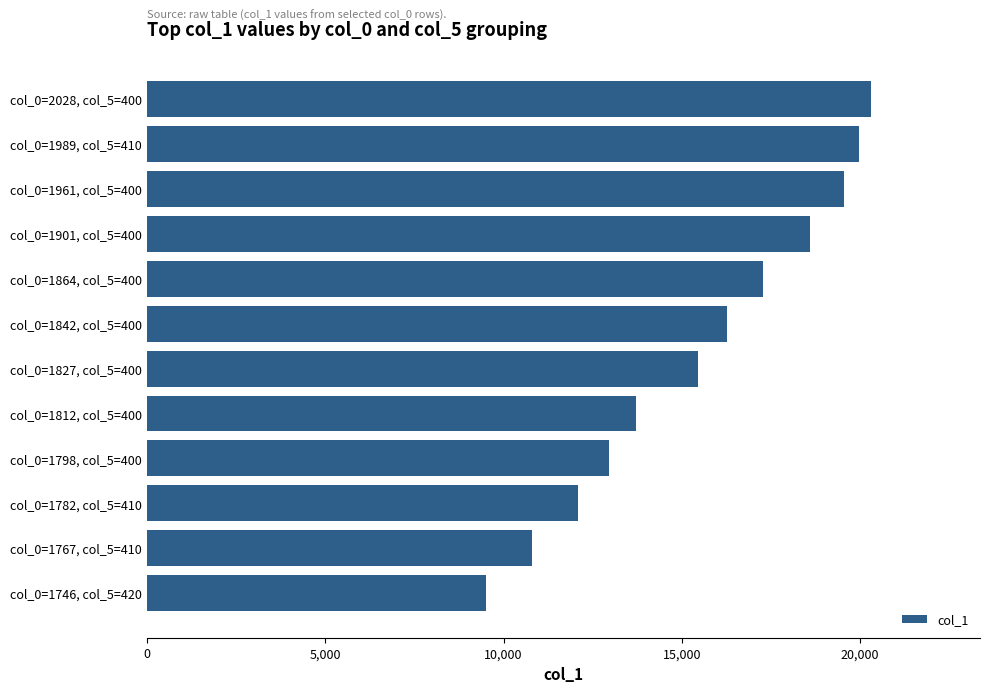

What is the ratio of the value at col_0=1989, col_5=410 to the value at col_0=1827, col_5=400?

1.3